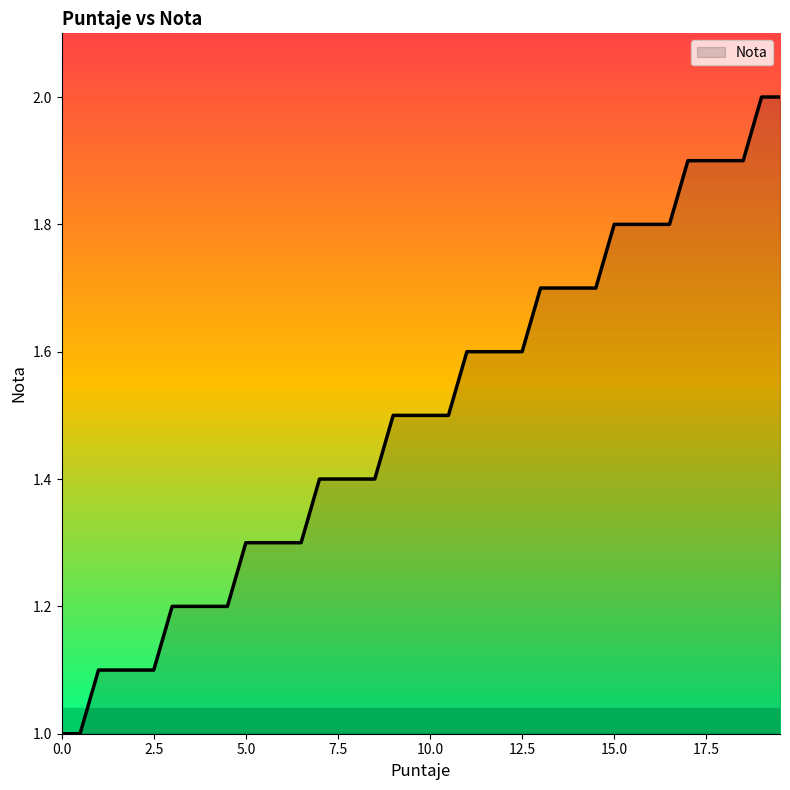

What is the sum of all values?

60.0